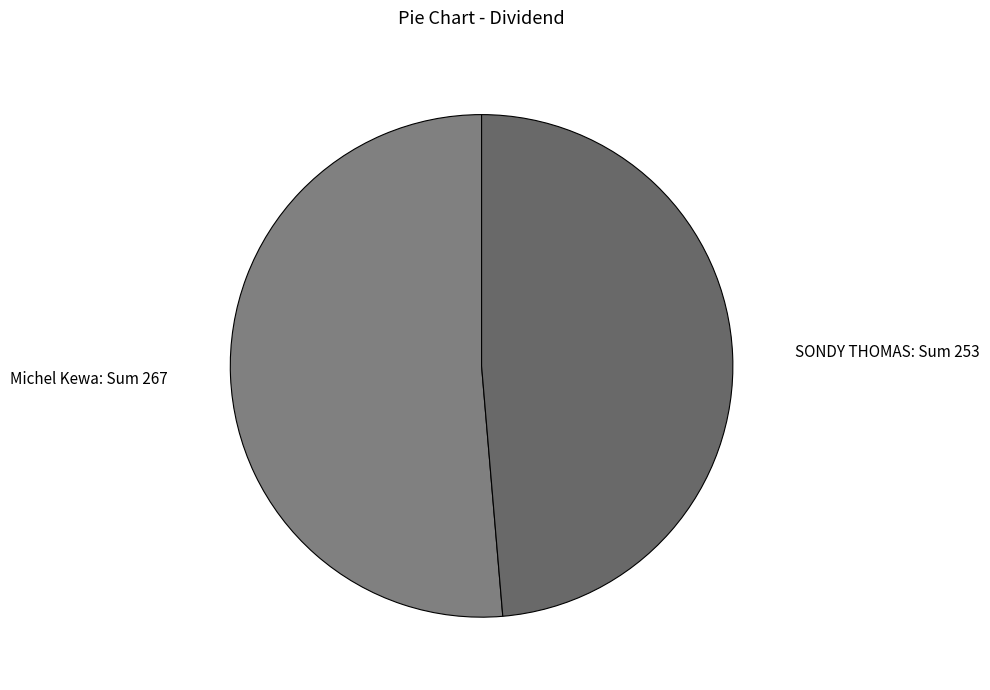

Is there any slice that represents more than half of the pie?

Yes